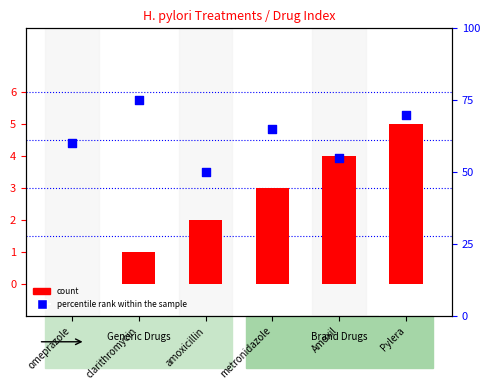

At which category is the sum across all series the highest?

clarithromycin